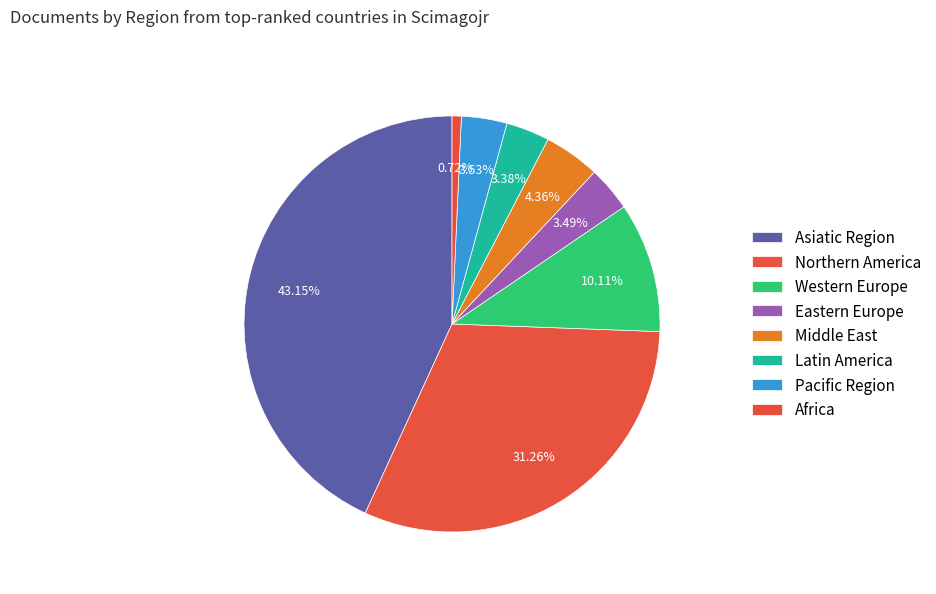

How many segments does this pie chart have?

8